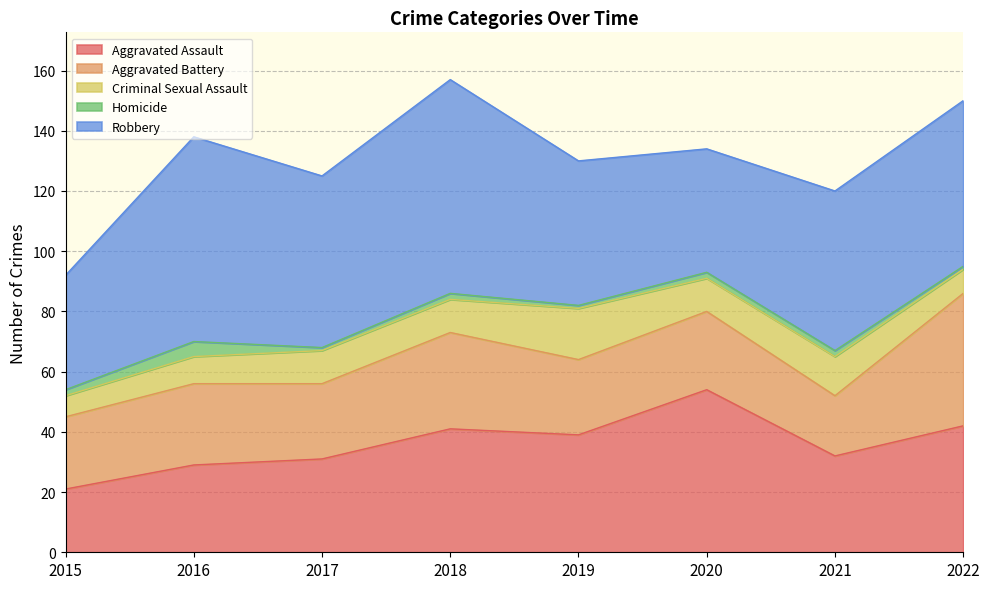

Which series changed the most between 2015 and 2017?

Robbery